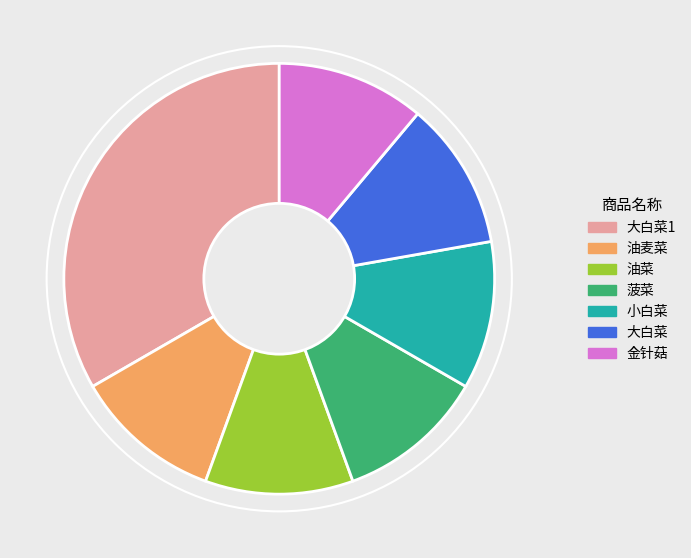

True or false: 大白菜1 accounts for 44% of the total.

False